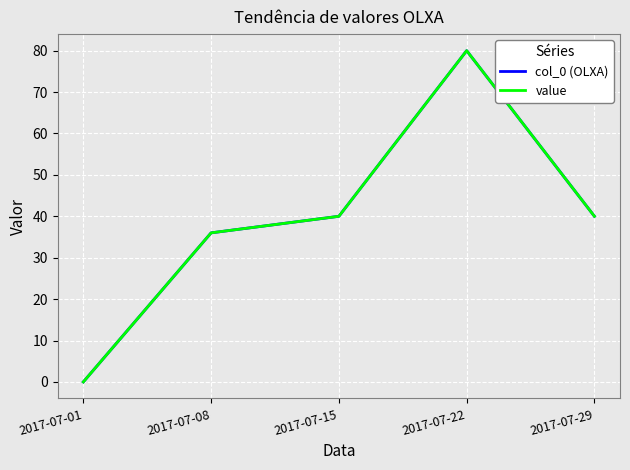

Reading left to right, transcribe all the data shown in this chart.

col_0 (OLXA): 0	36	40	80	40
value: 0	36	40	80	40